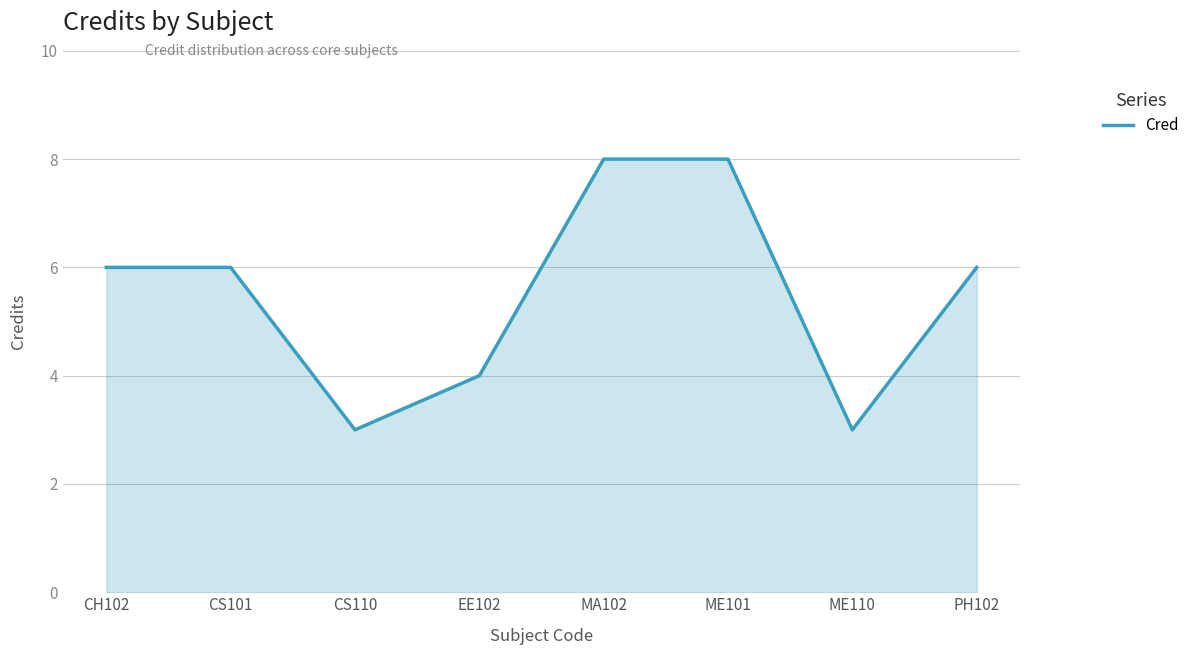

Approximately how many times larger is the value at ME110 compared to CH102?

0.5